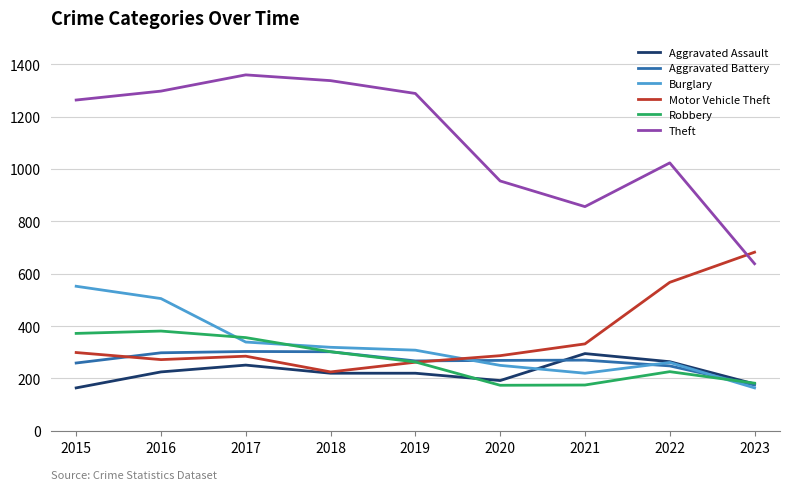

True or false: Aggravated Assault and Theft cross at least once.

False